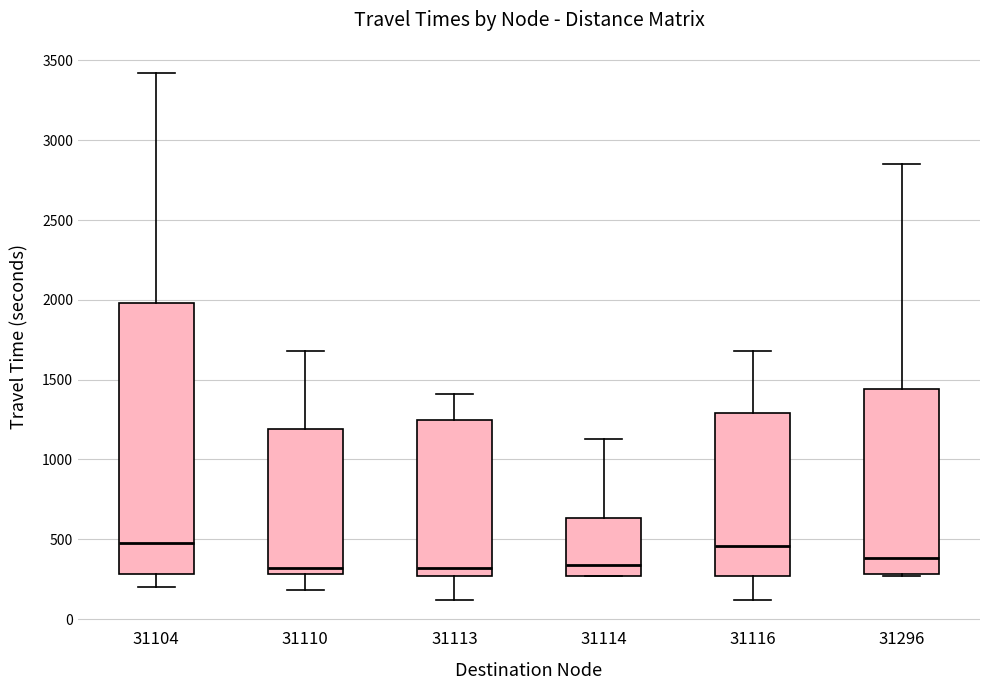

Where does the upper whisker of the box at x = 31110 end on the y-axis? The values are not printed on the chart, so give them approximately, as read against the axis.

1700